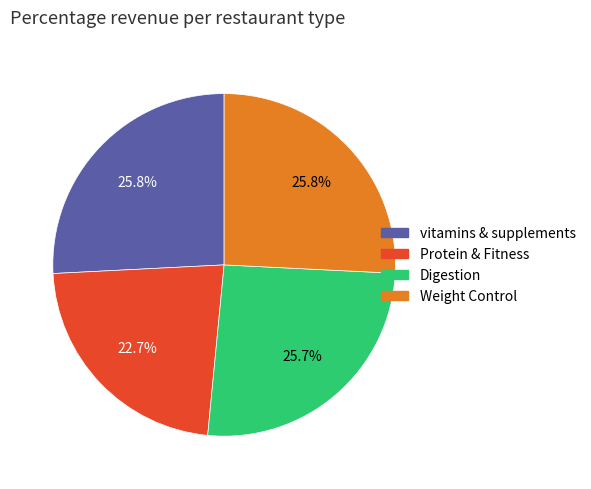

Count the number of slices in the pie.

4